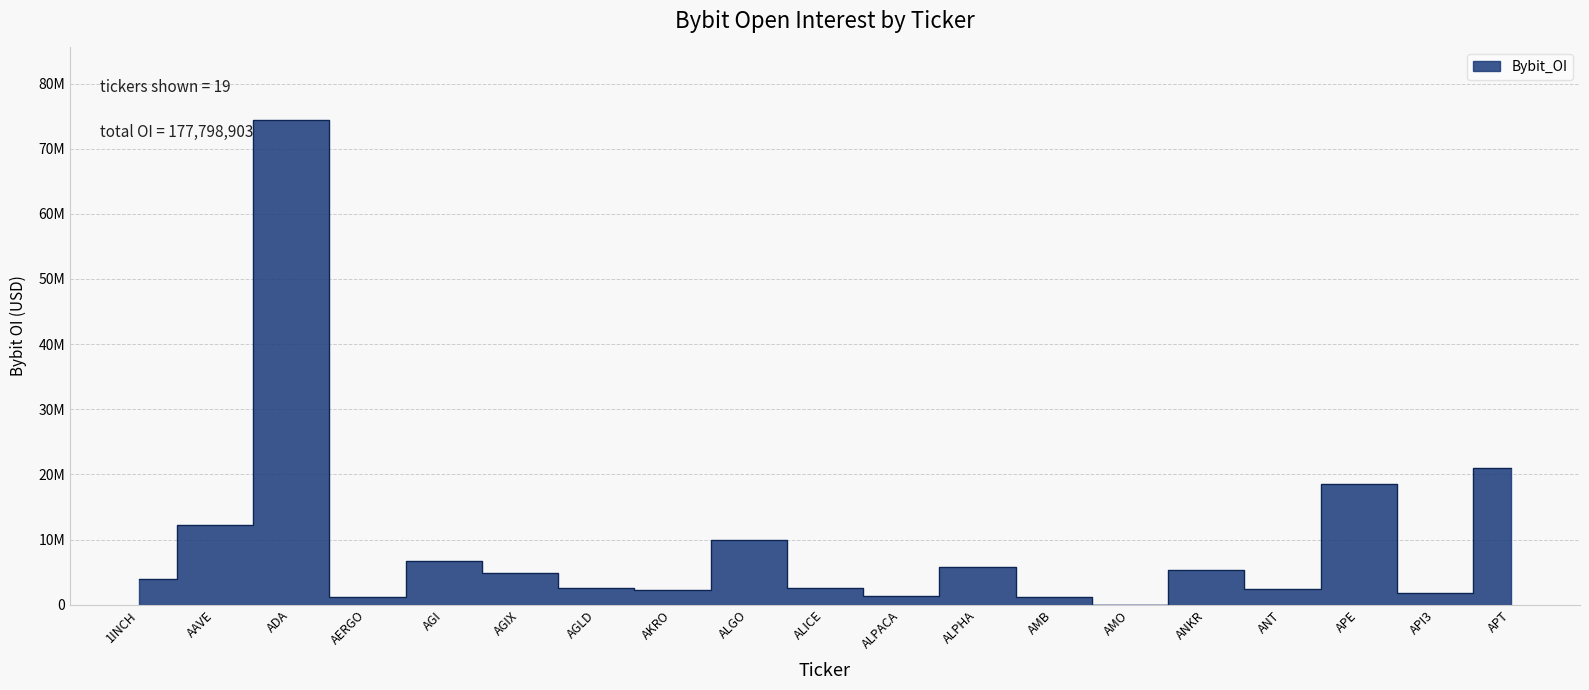

What is the ratio of the value at APE to the value at ANT?

7.7